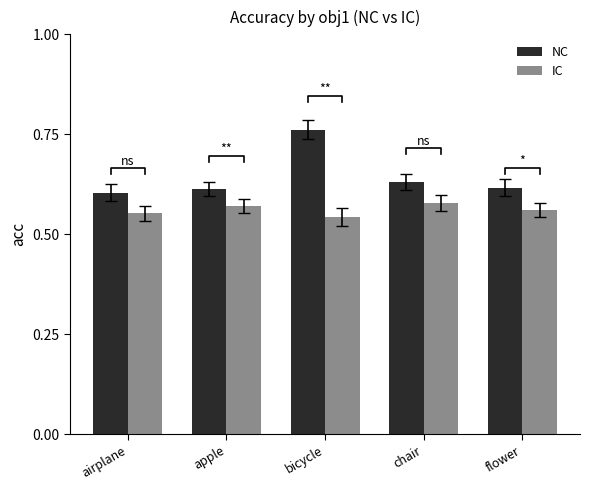

What is the difference between the highest and lowest values at flower?

0.1